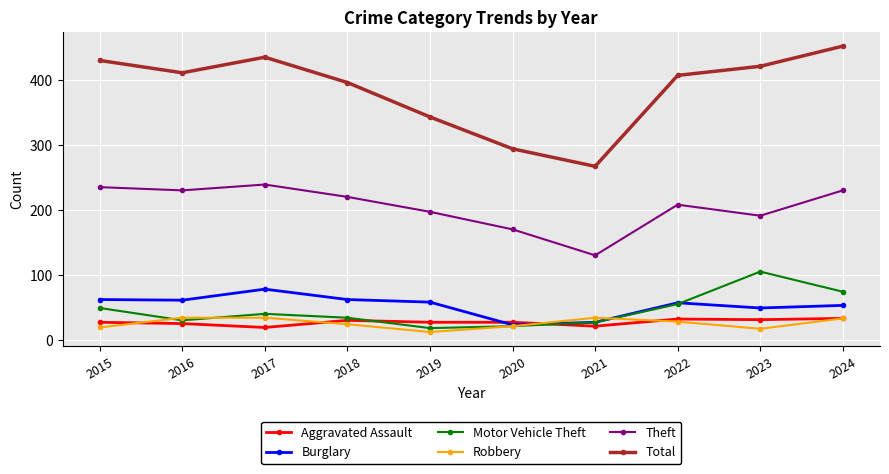

How many interior local peaks does the Burglary series have?

2